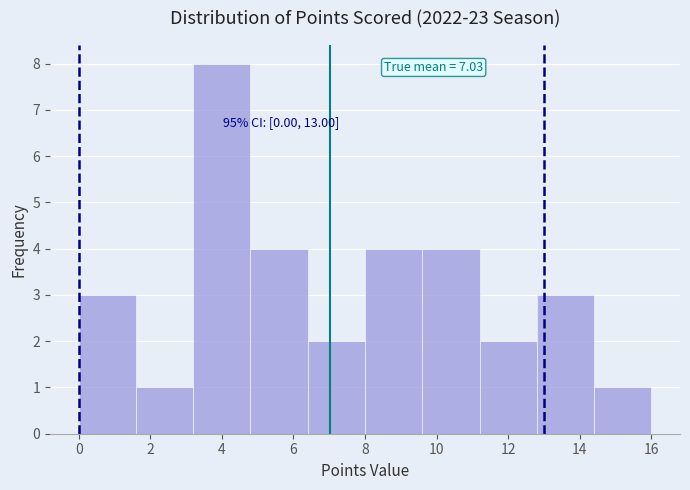

Over which range of the x-axis is the bar tallest?

3.2 to 4.8